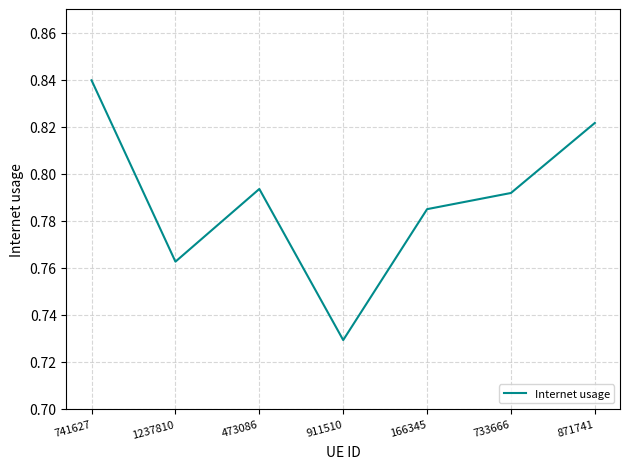

List the labels in order of value, largest first.

741627, 871741, 473086, 733666, 166345, 1237810, 911510